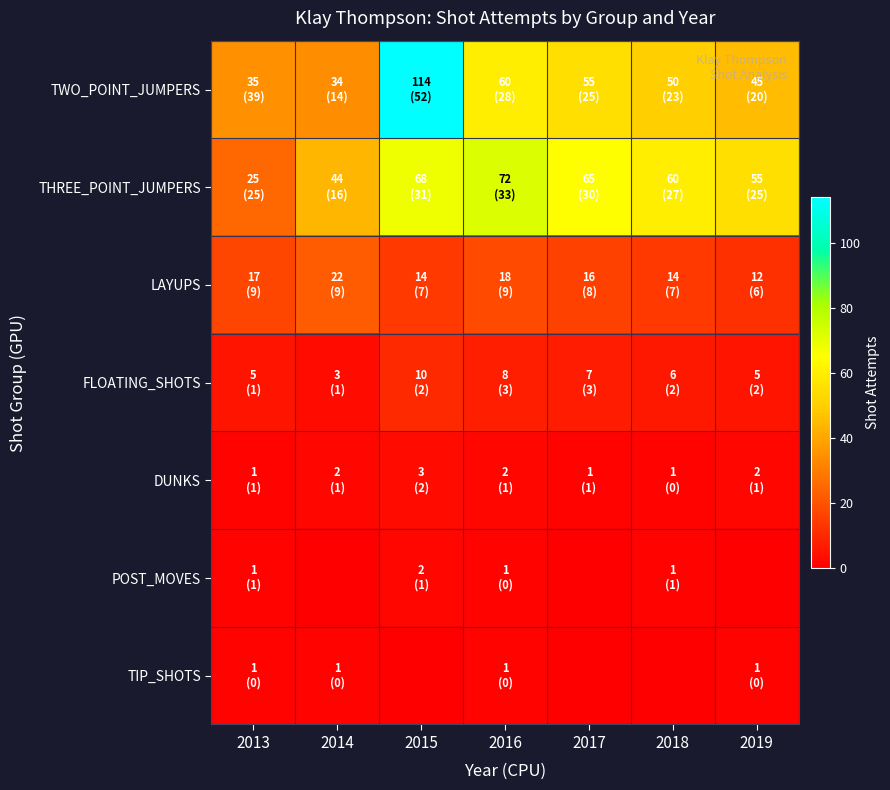

Which series has the largest total across all categories?

TWO_POINT_JUMPERS